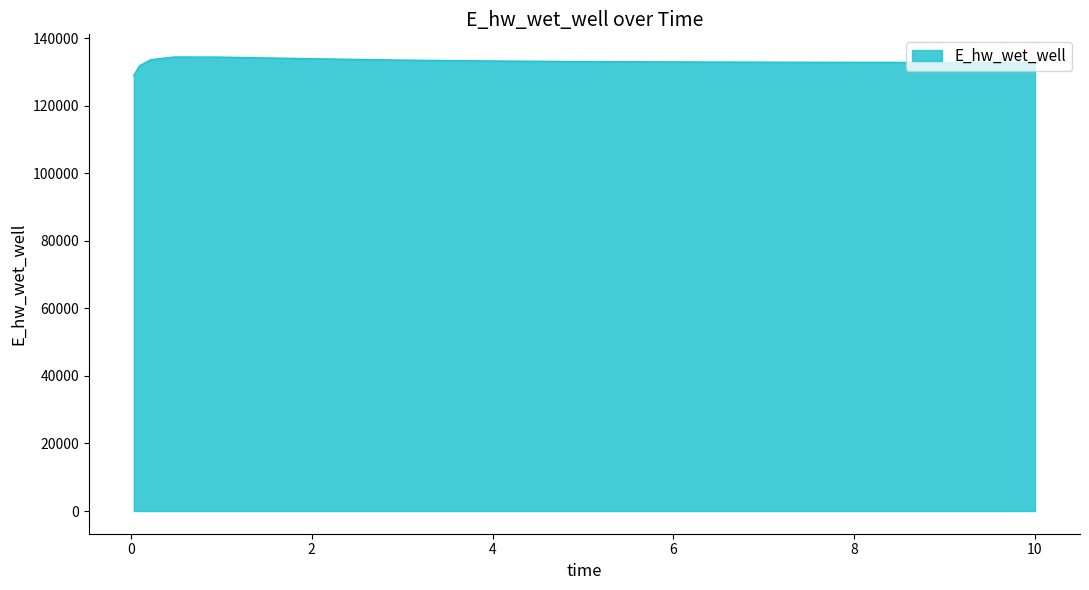

What is the minimum value shown in the chart?

128996.6